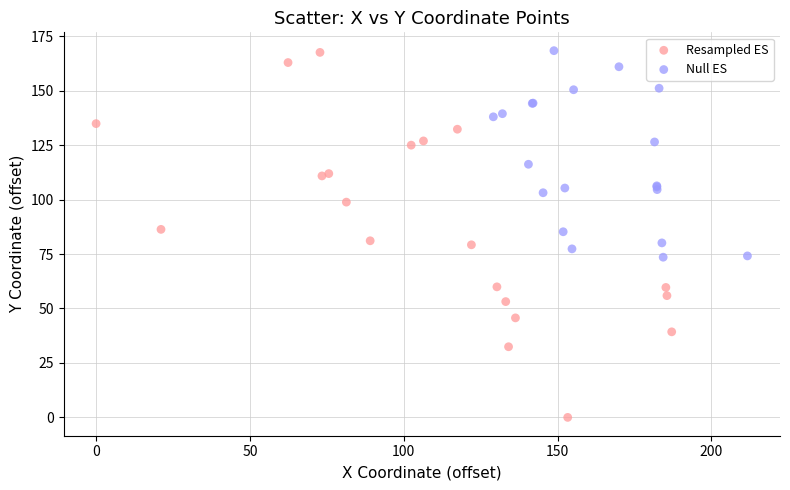

Which series reaches the minimum Y coordinate?

Resampled ES